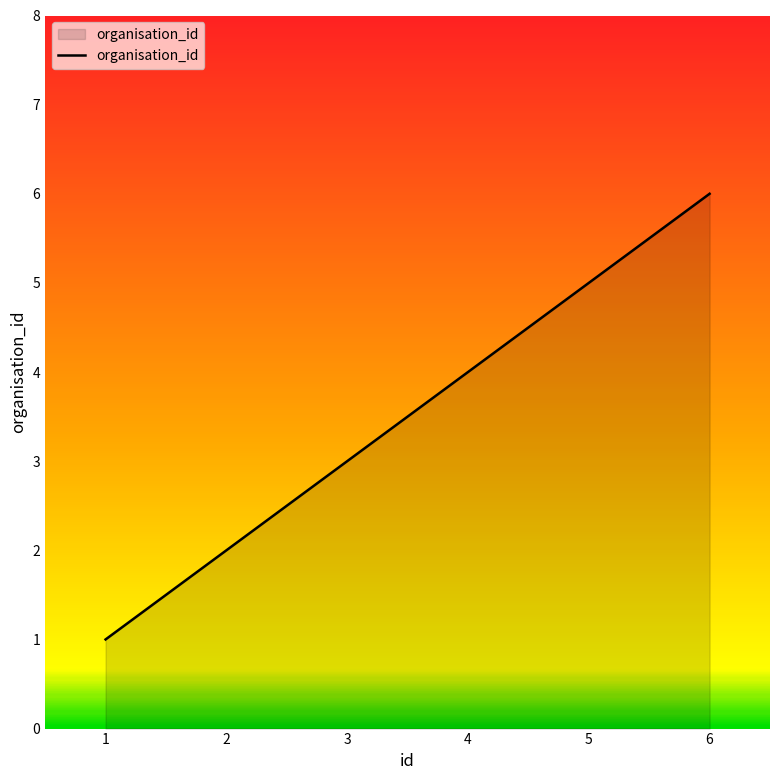

What is the sum of all values?

21